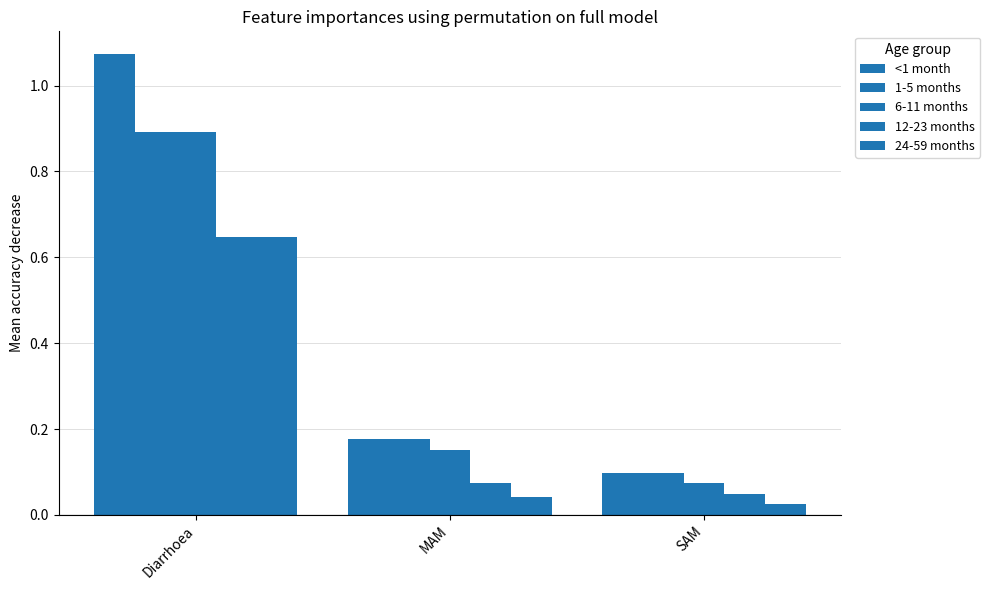

Count the number of data series in this chart.

5